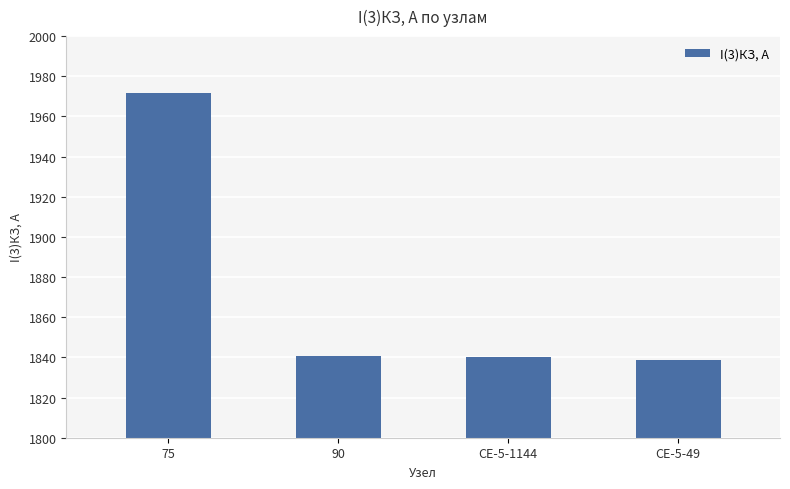

What is the ratio of the value at 90 to the value at 75?

0.9